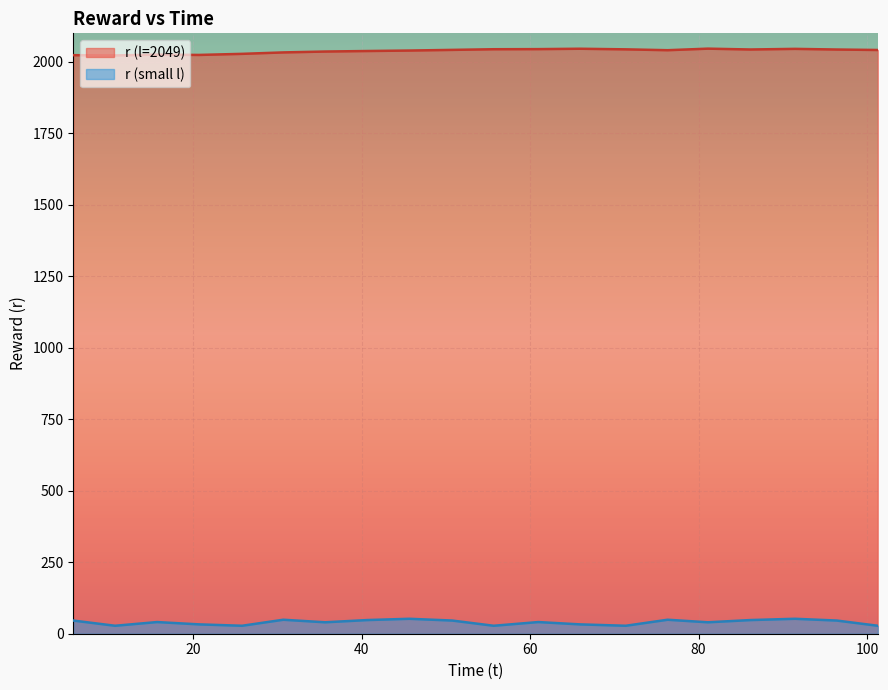

What are all the series names shown in the legend?

r (l=2049), r (small l)